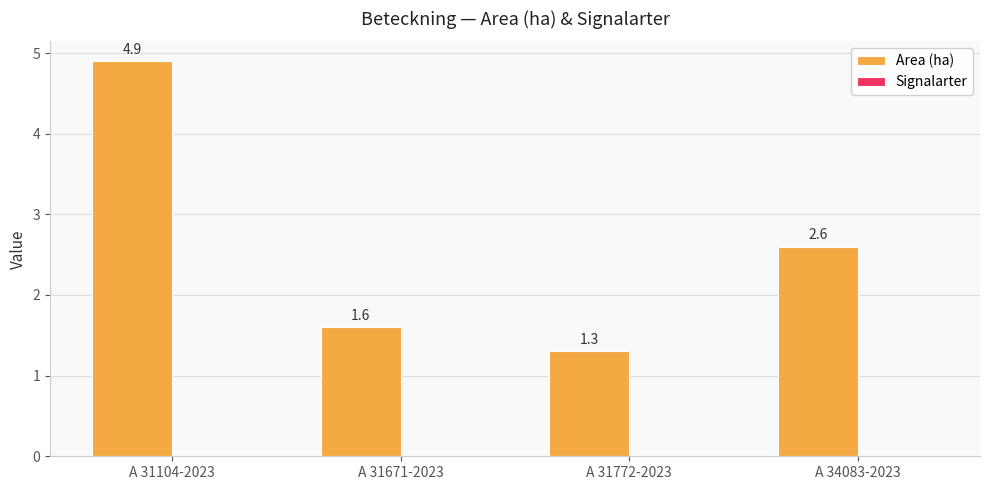

Approximately how many times larger is the value at A 31671-2023 compared to A 31772-2023?

1.2